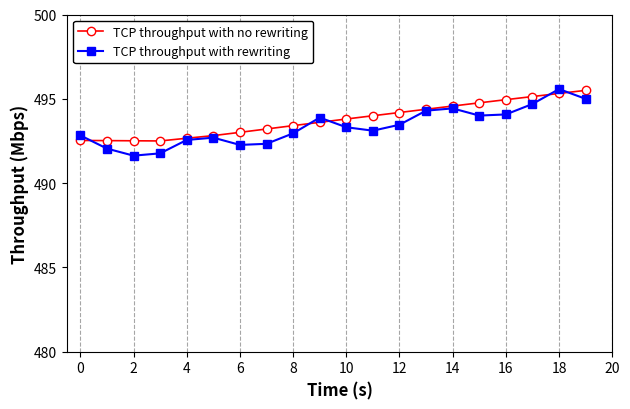

True or false: TCP throughput with rewriting and TCP throughput with no rewriting intersect in this chart.

True